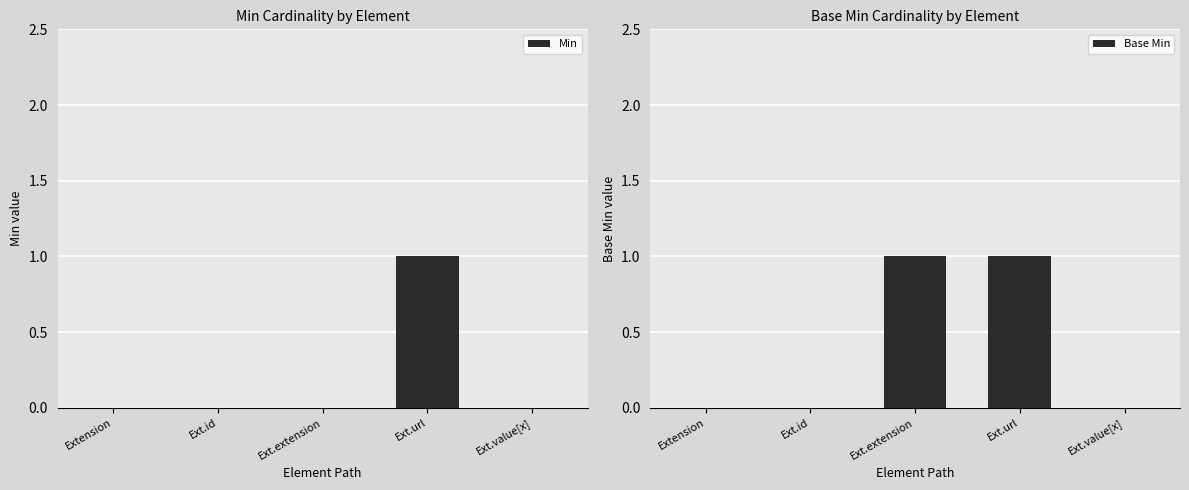

The Base Min series shows -1 at Ext.value[x]. True or false?

False